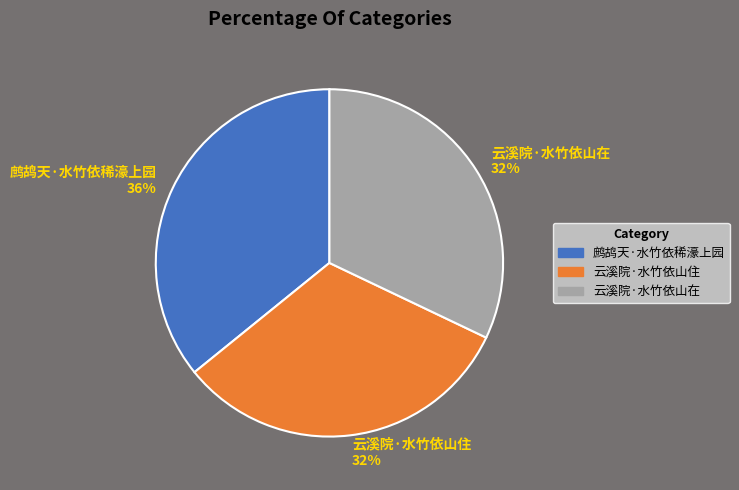

What is the largest slice in the pie chart?

鹧鸪天·水竹依稀濠上园